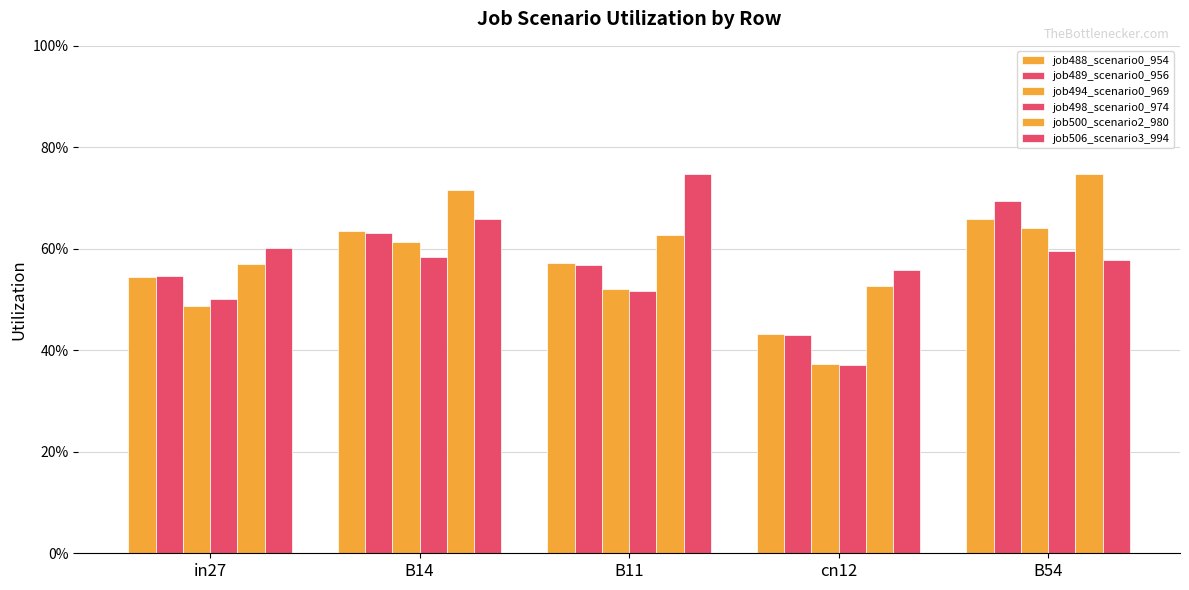

What is the label of the 5th bar from the left?

B54